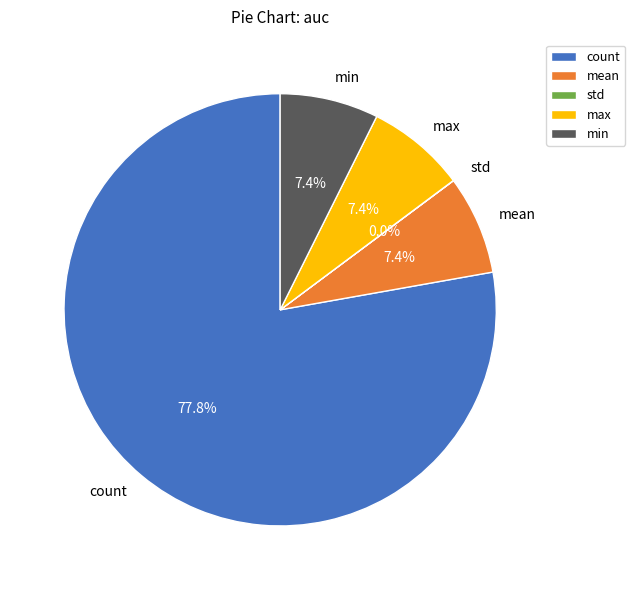

What percentage is the mean slice, to the nearest percent?

7%